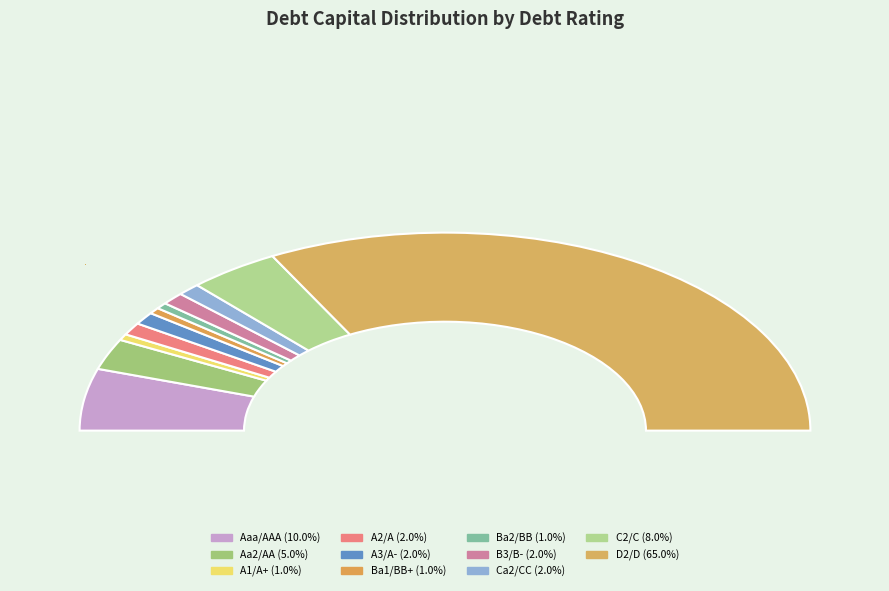

Is it true that D2/D is 53% of the pie?

False